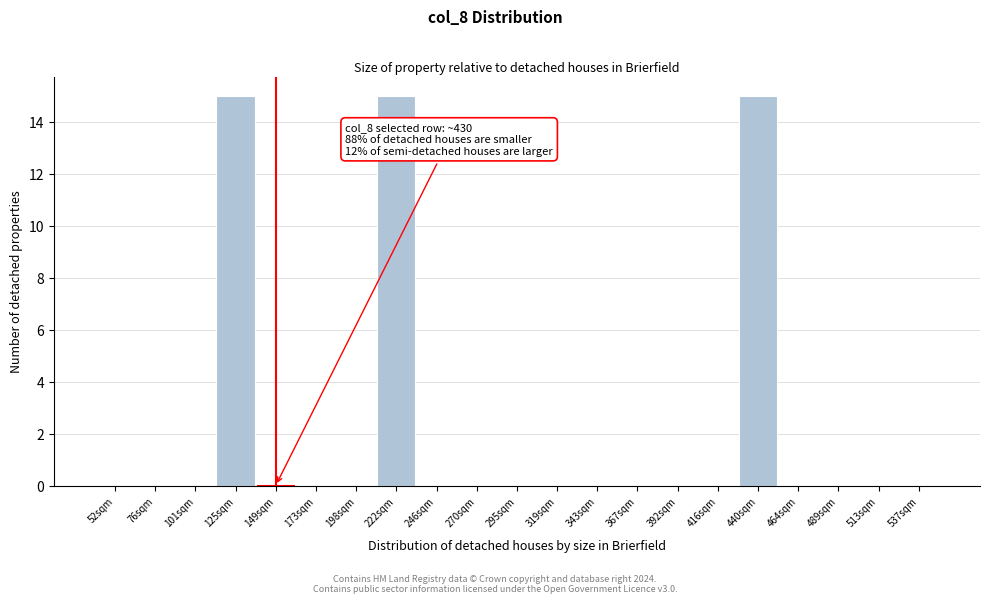

Reading left to right, transcribe all the data shown in this chart.

52sqm=0	76sqm=0	101sqm=0	125sqm=15	149sqm=0	173sqm=0	198sqm=0	222sqm=15	246sqm=0	270sqm=0	295sqm=0	319sqm=0	343sqm=0	367sqm=0	392sqm=0	416sqm=0	440sqm=15	464sqm=0	489sqm=0	513sqm=0	537sqm=0